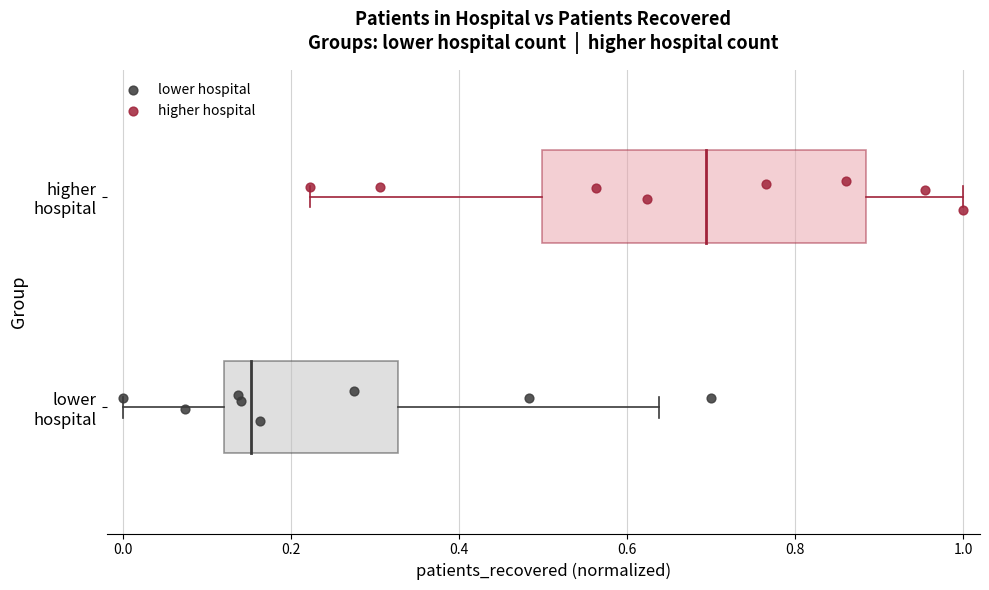

What are all the series names shown in the legend?

lower hospital, higher hospital